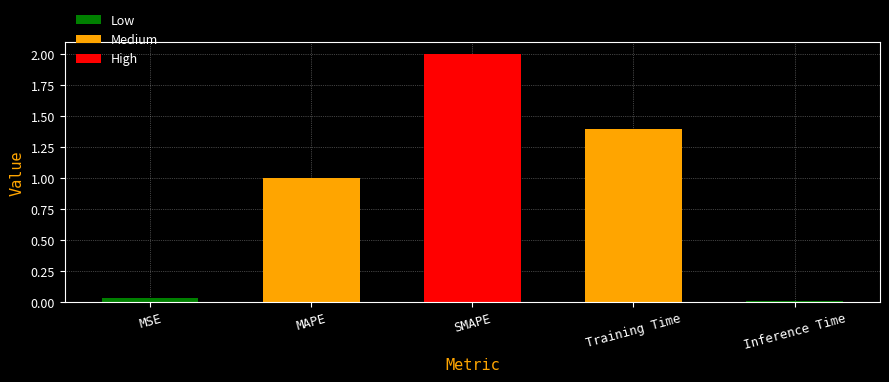

Read the value at MAPE.

1.0